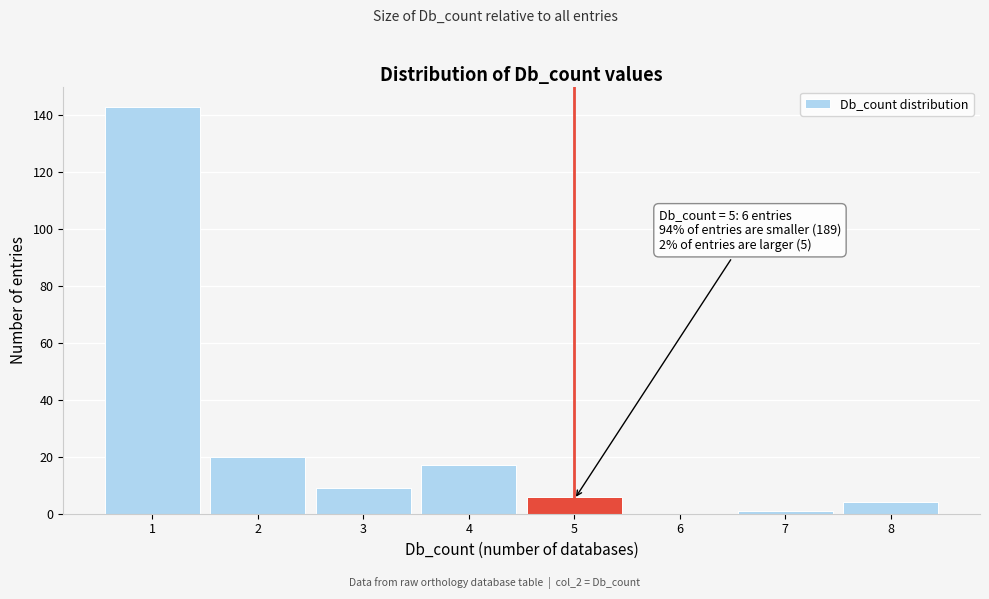

Which range on the x-axis has the tallest bar?

0.5 to 1.5